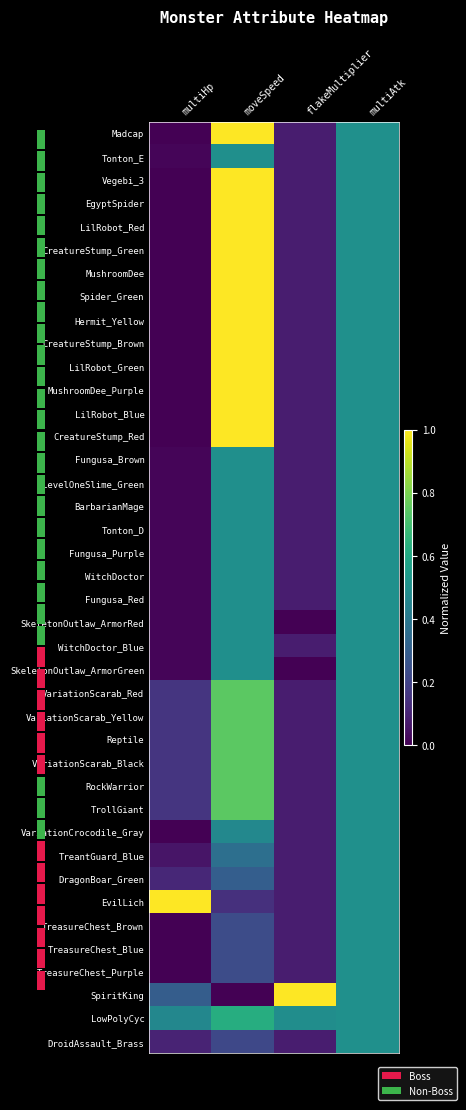

Between multiHp and multiAtk, which is larger?

multiAtk